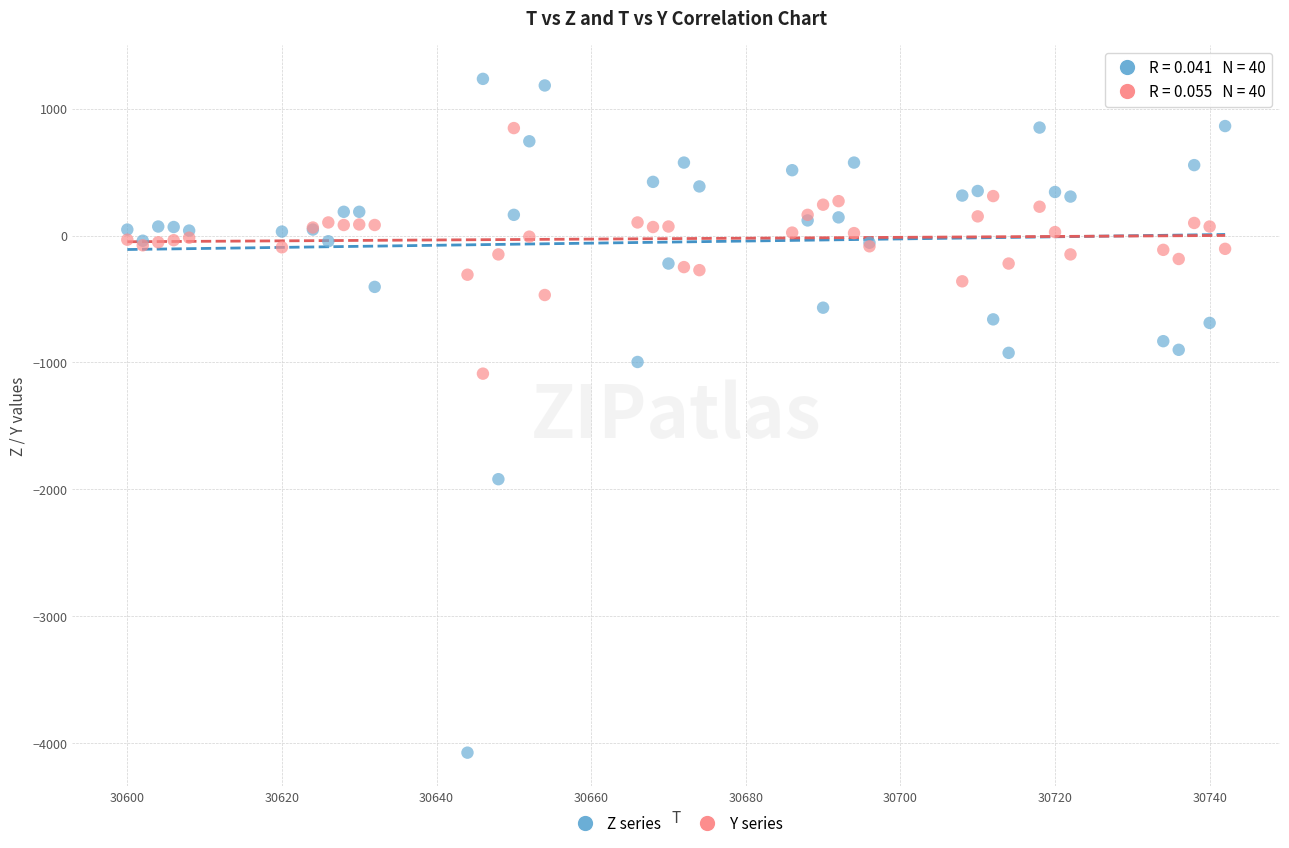

Across all series, what Y value is closest to -1420?

-1088